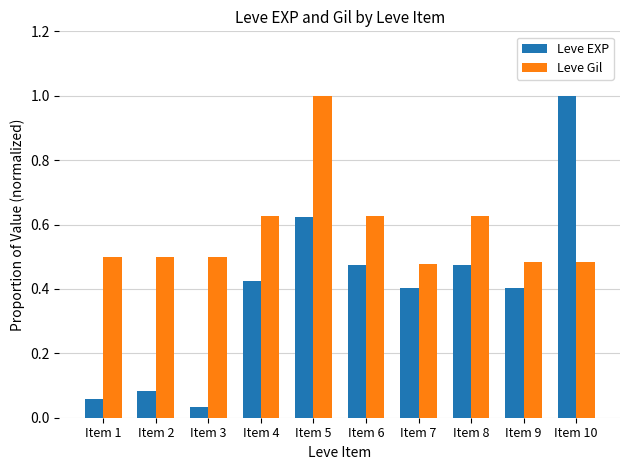

What are all the series names shown in the legend?

Leve EXP, Leve Gil